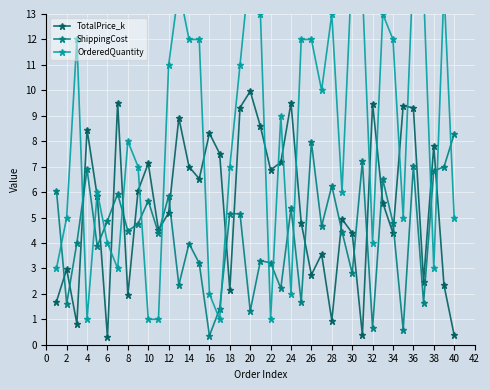

Which series has the largest range (max minus min)?

OrderedQuantity